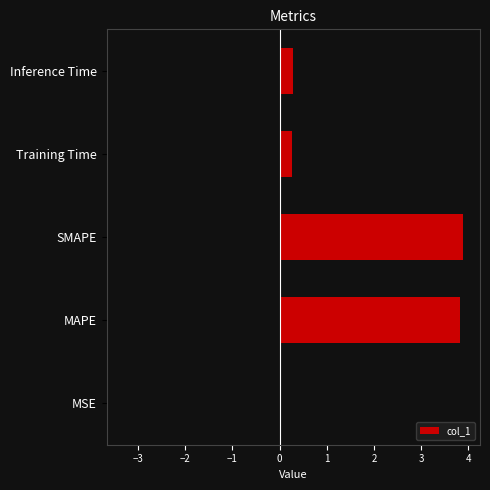

What is the value of the 5th bar from the left?

0.3